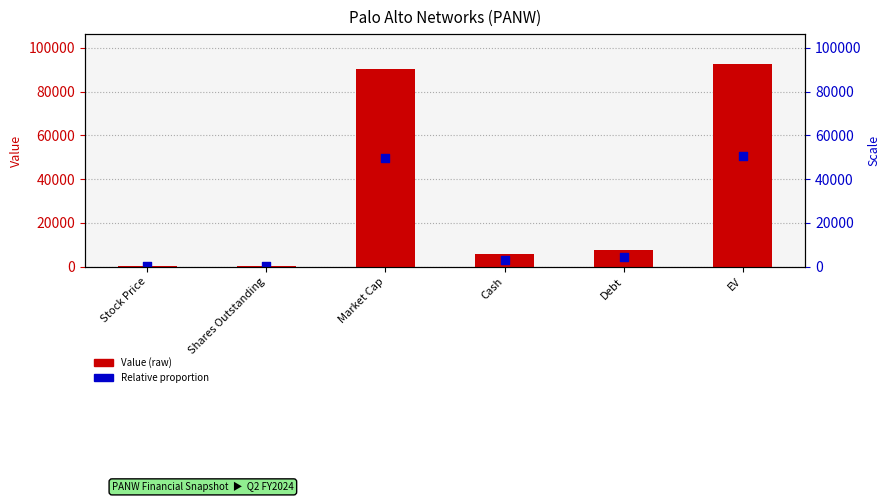

What is the total value across all series at Shares Outstanding?

500.8